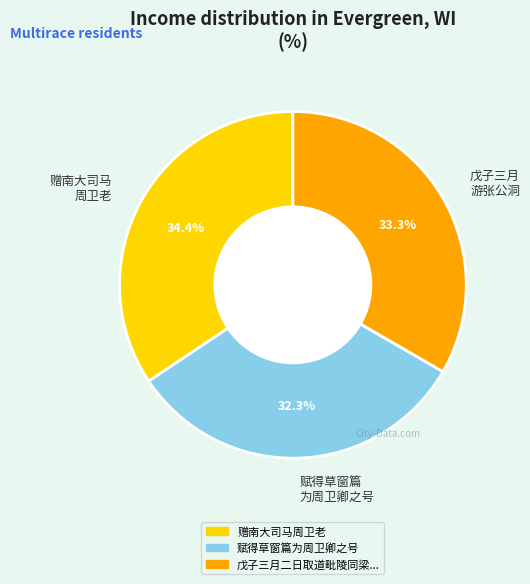

Between 戊子三月 游张公洞 and 赋得草窗篇 为周卫卿之号, which is larger?

戊子三月 游张公洞